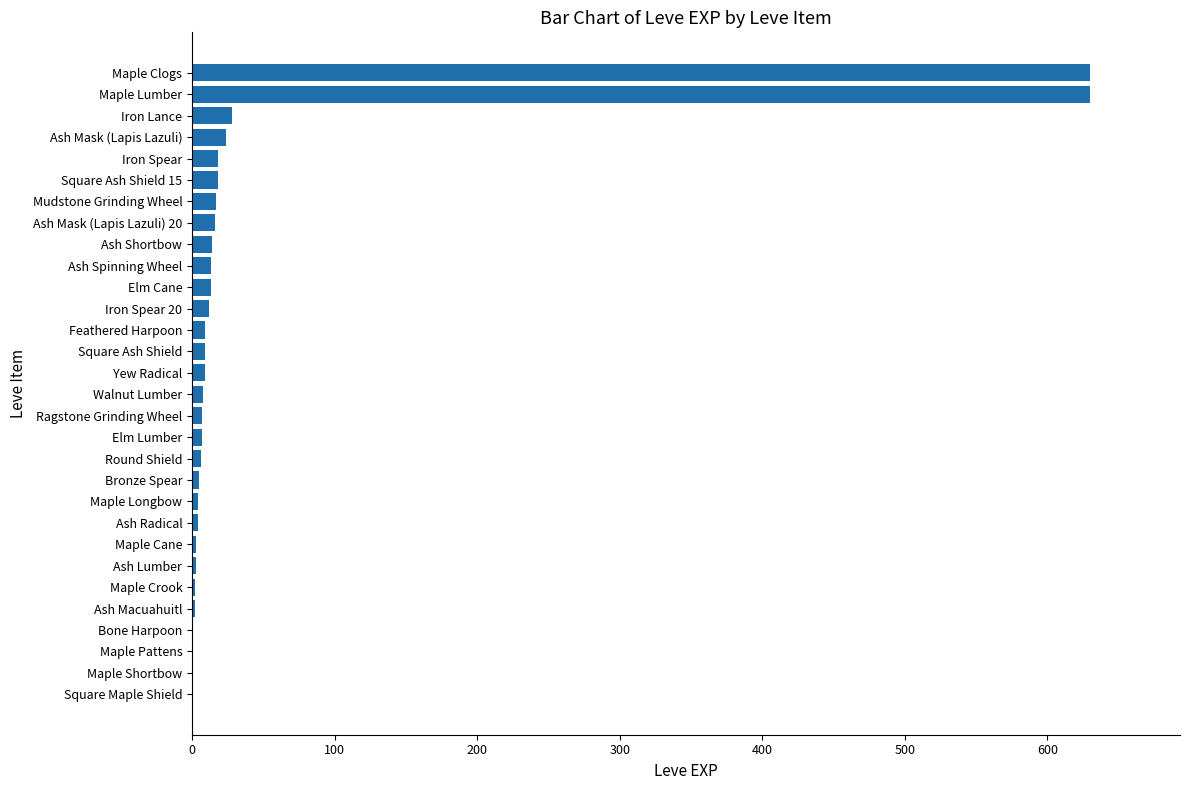

What is the sum of all values?

1515